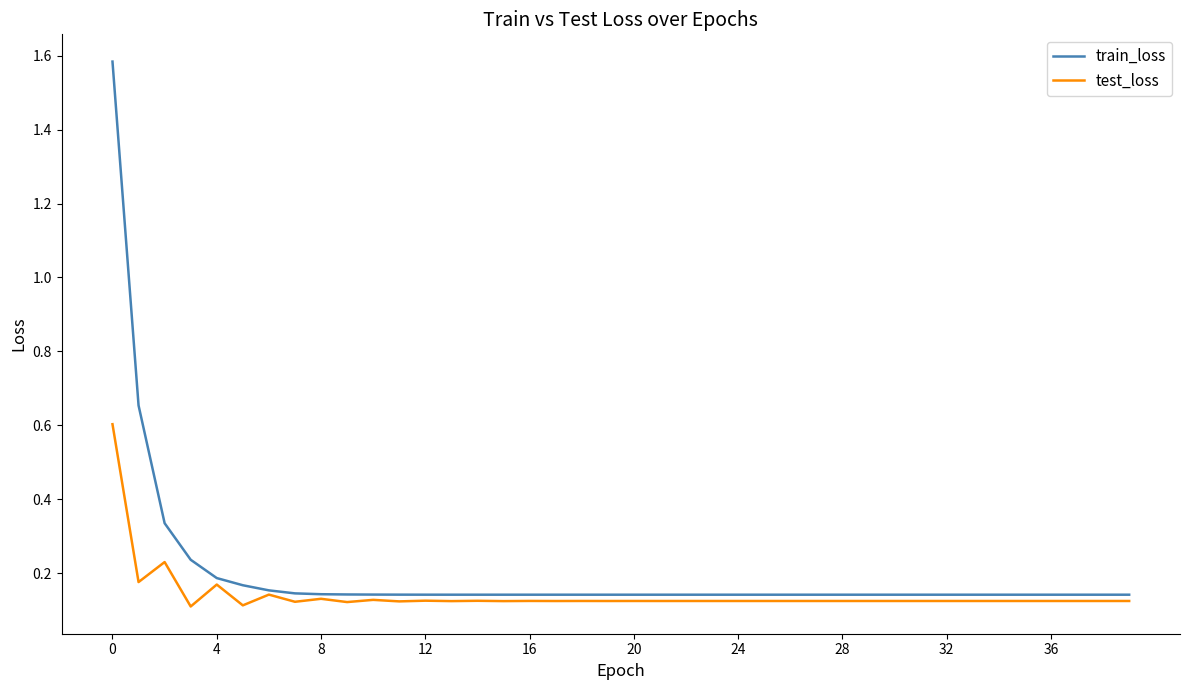

Which series has the widest spread of values?

train_loss